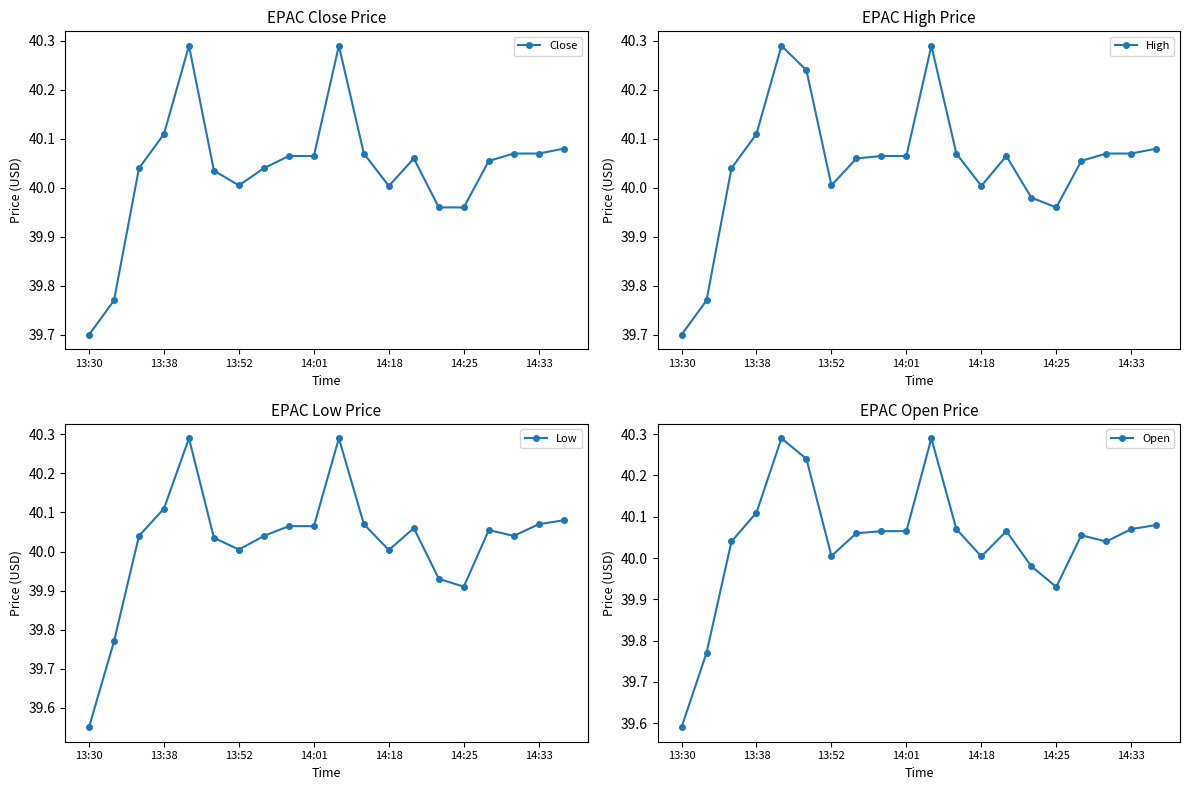

Where is the first local minimum for Open?

13:52